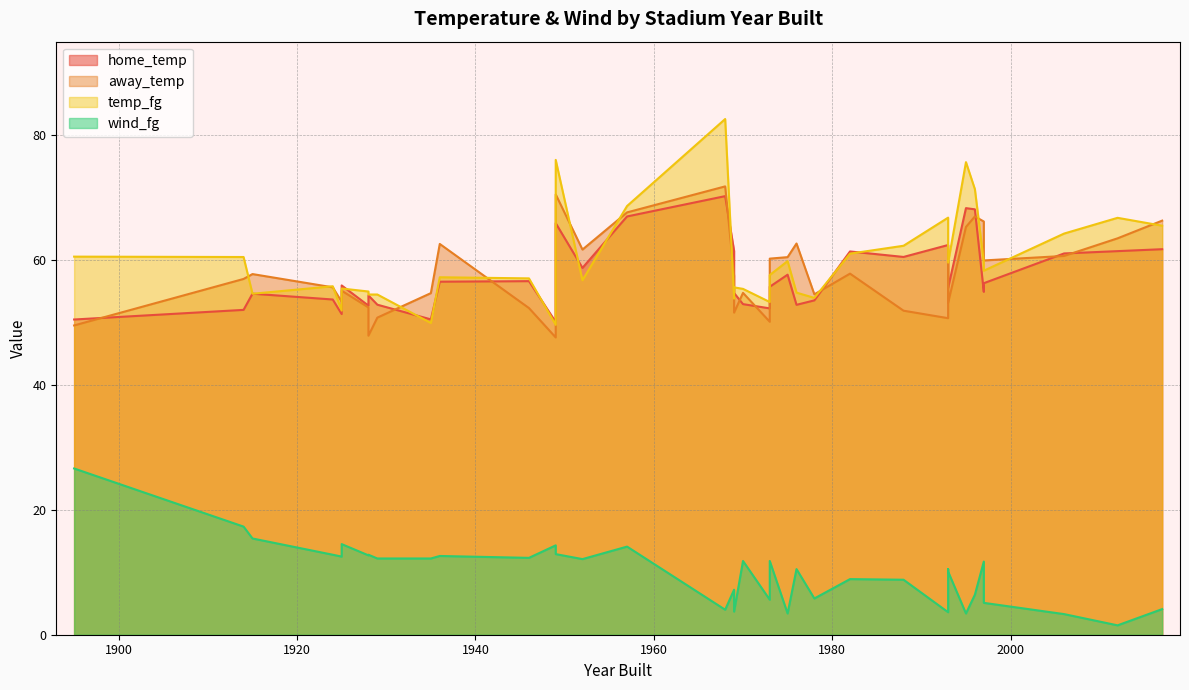

Does the chart display data point markers on the line(s)?

No